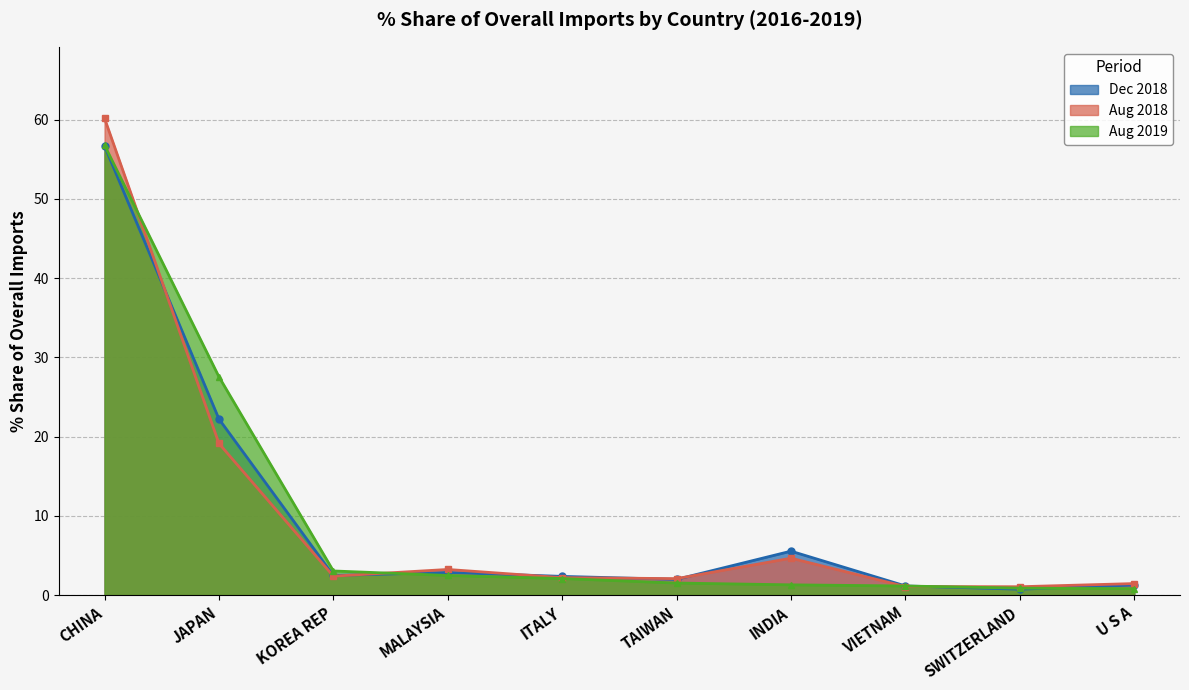

Rank the series at JAPAN from highest to lowest value.

Aug 2019, Dec 2018, Aug 2018